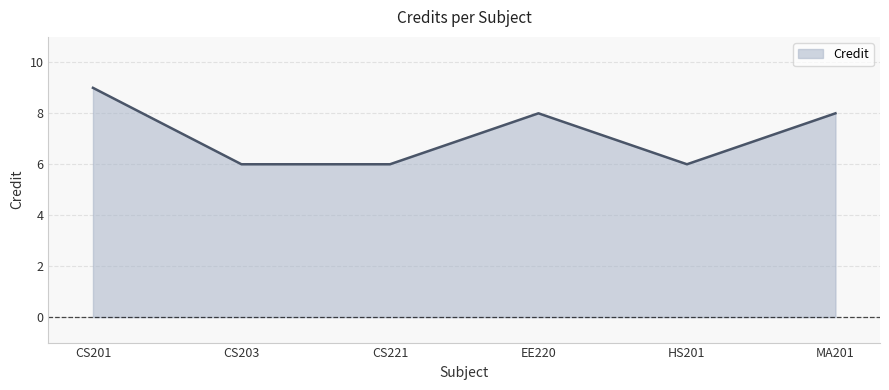

At which category does the chart reach its peak across all series?

CS201